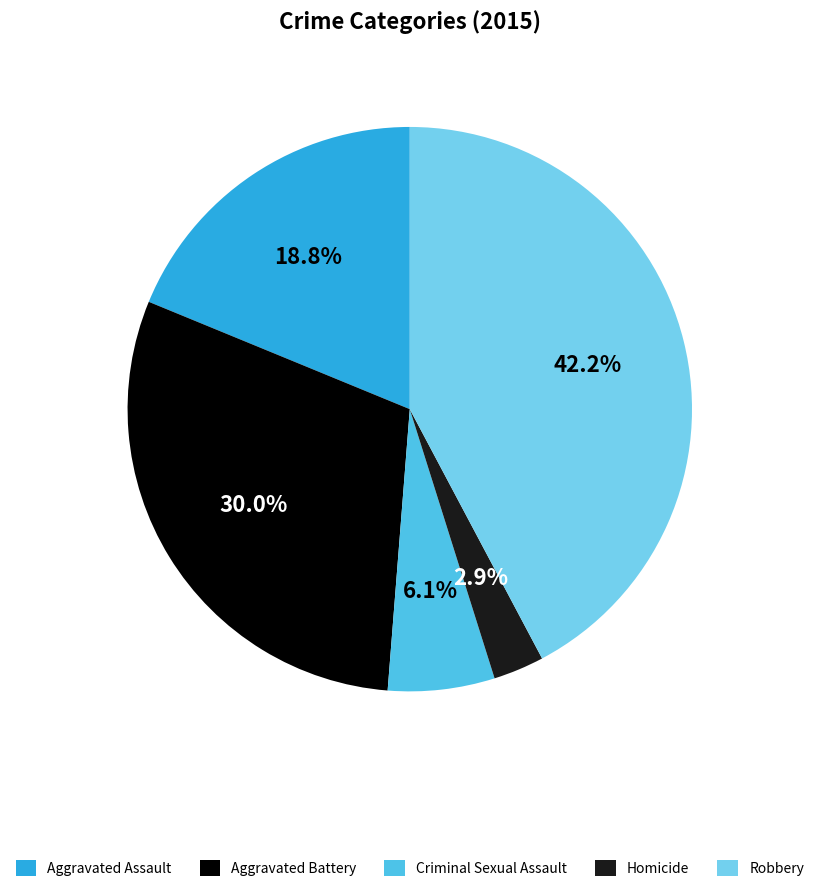

To the nearest percent, what is the combined percentage of Aggravated Assault and Aggravated Battery?

49%